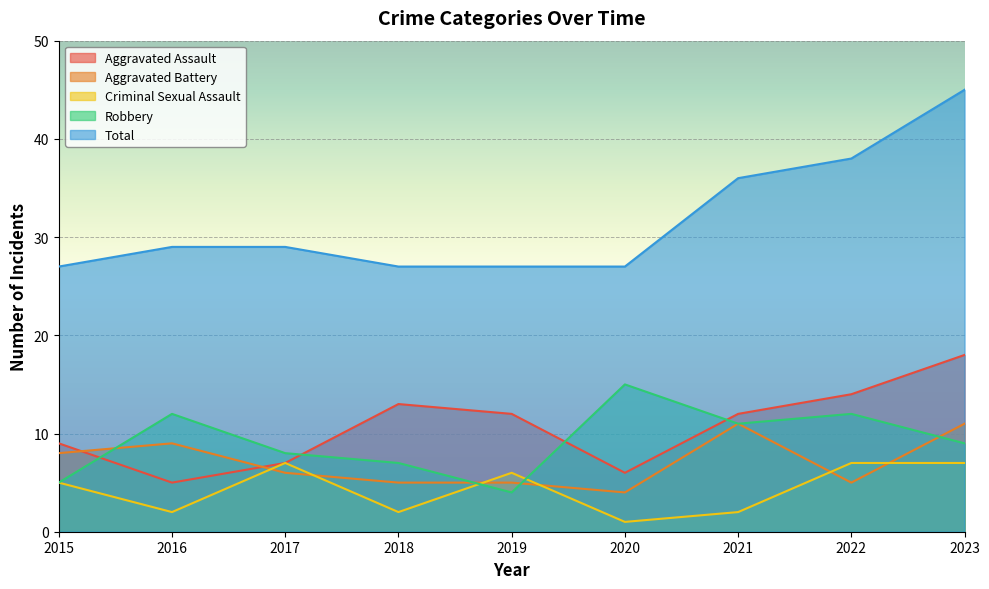

How many lines are shown in the chart?

5